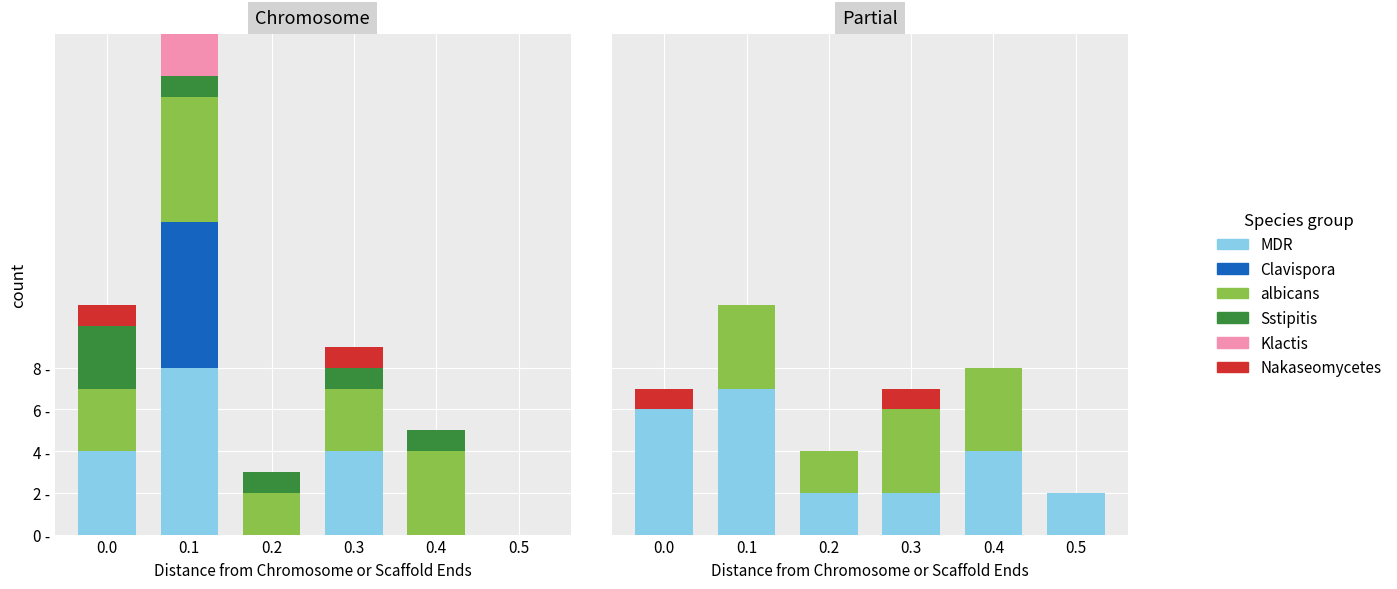

What are all the series names shown in the legend?

MDR, Clavispora, albicans, Sstipitis, Klactis, Nakaseomycetes